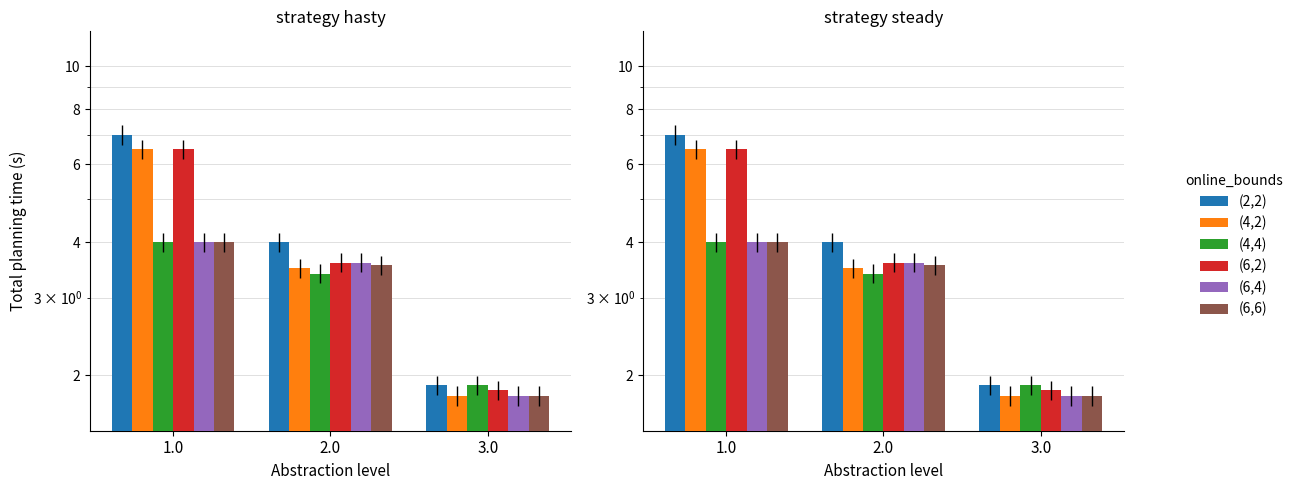

What is the total value across all series at 2.0?

21.6